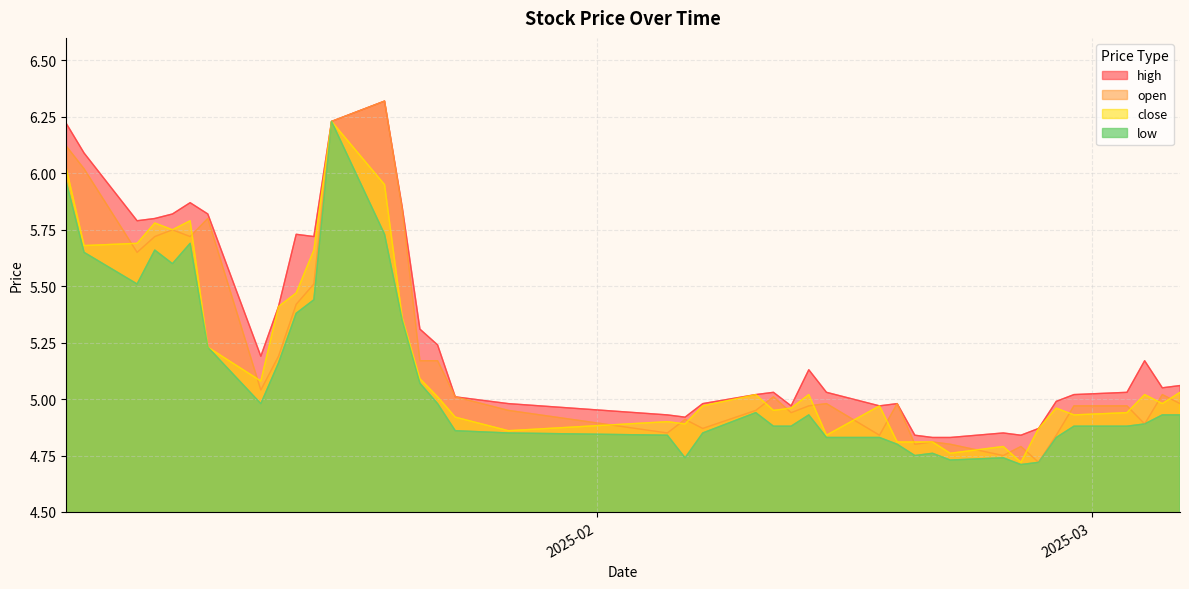

What is the average value of the low series?

5.1